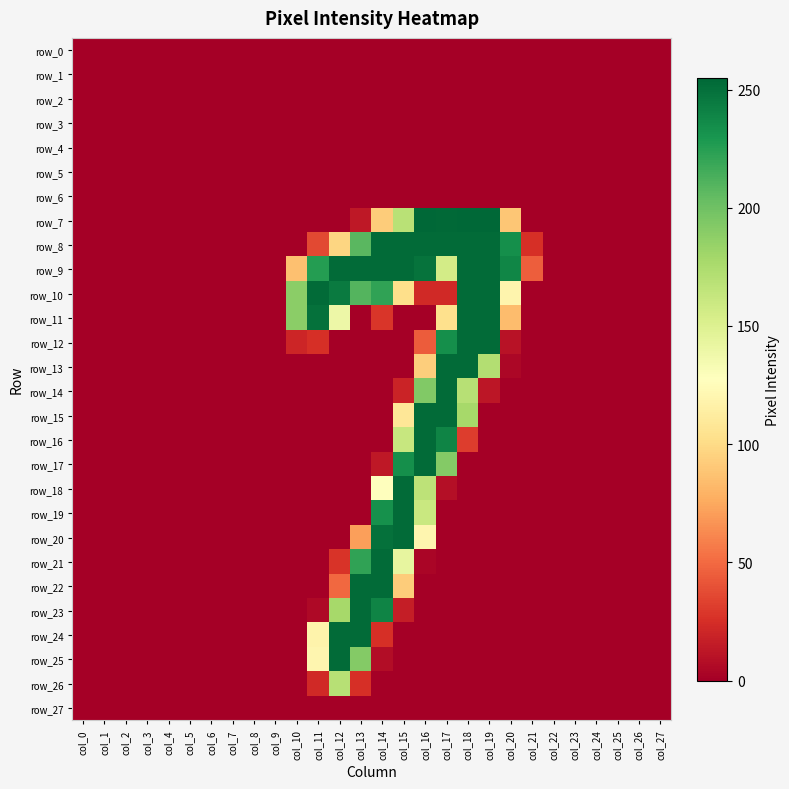

What is the approximate value of row_21 at col_14?

253